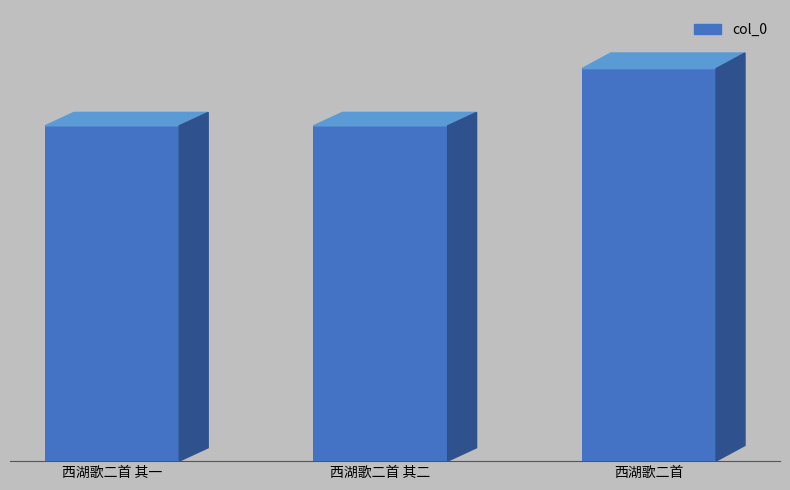

Reading left to right, what are all the values shown in this chart?

西湖歌二首 其一=594605	西湖歌二首 其二=594606	西湖歌二首=695956